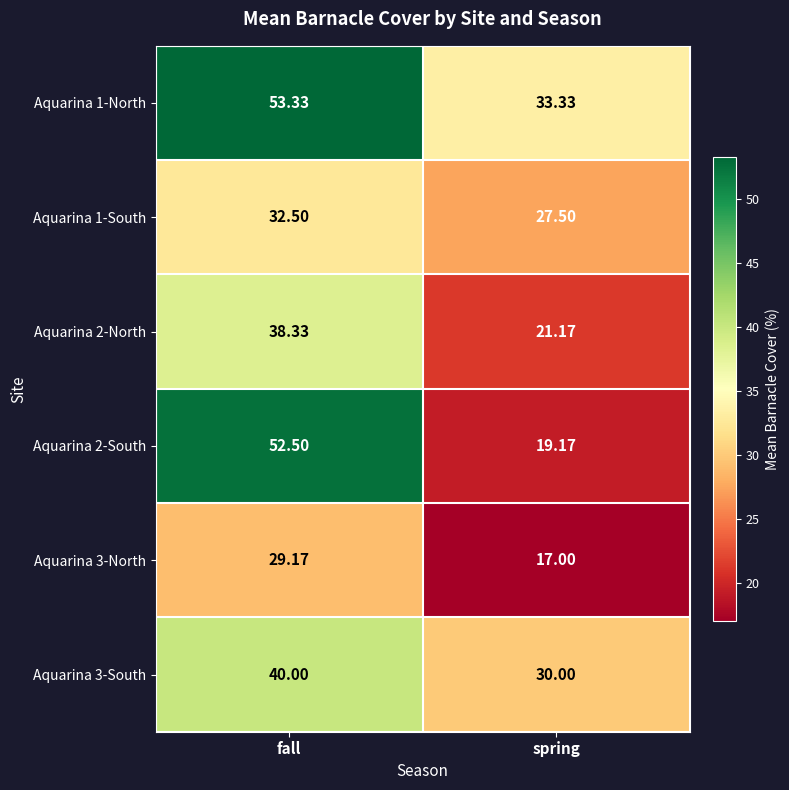

At how many categories does at least one series exceed 39?

1